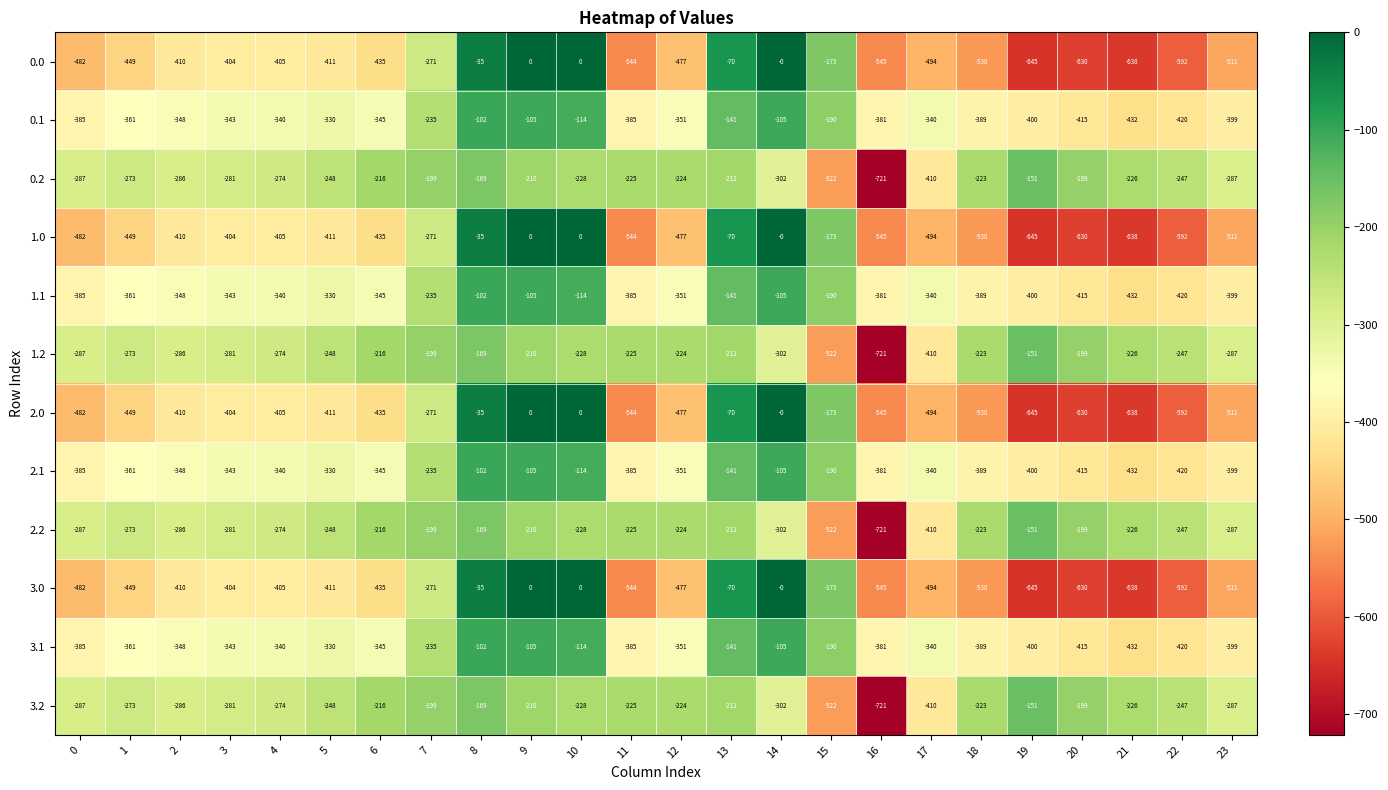

How many values in the 0.2 series exceed -228?

11